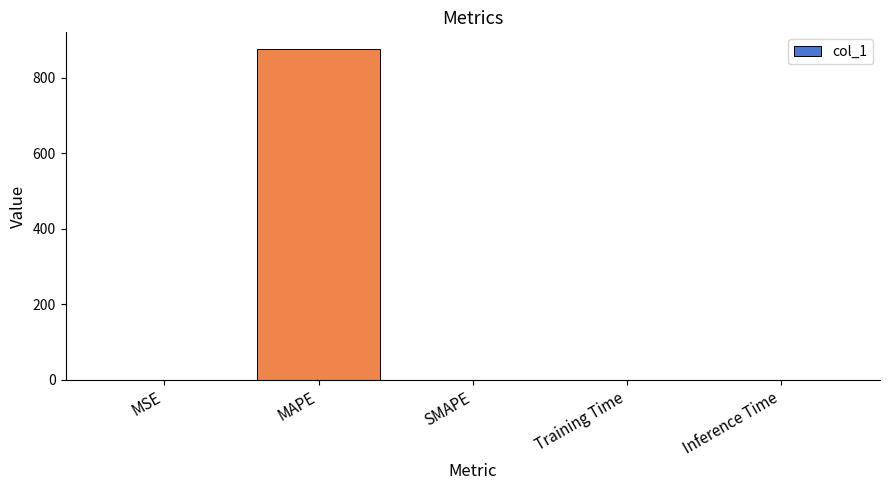

Are the bars horizontal?

No